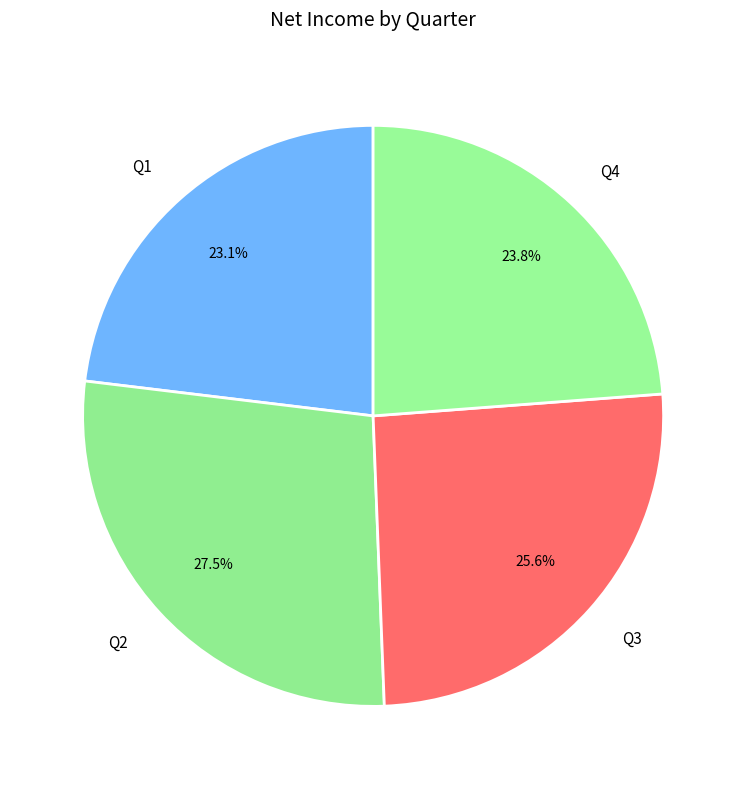

Rank the categories by value from lowest to highest.

Q1, Q4, Q3, Q2